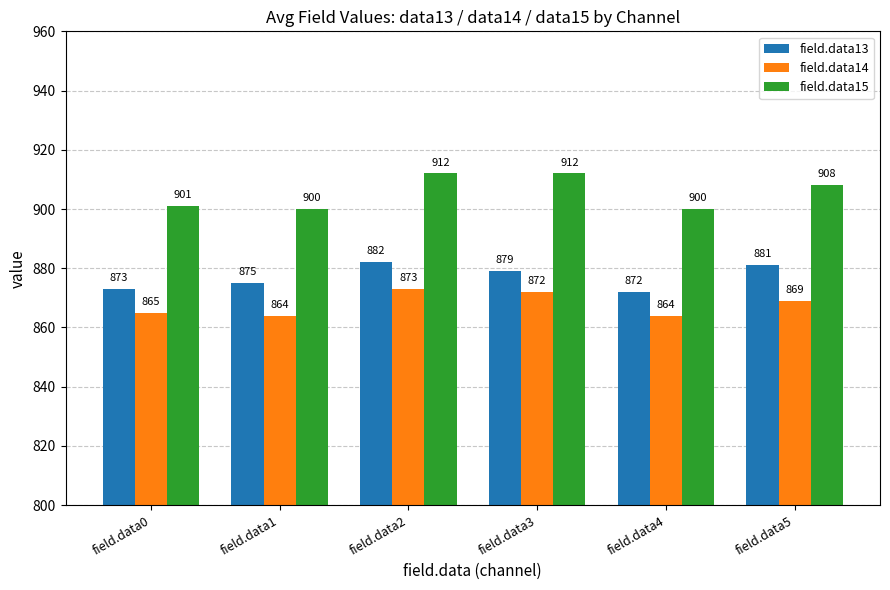

How many categories are shown in the chart?

6